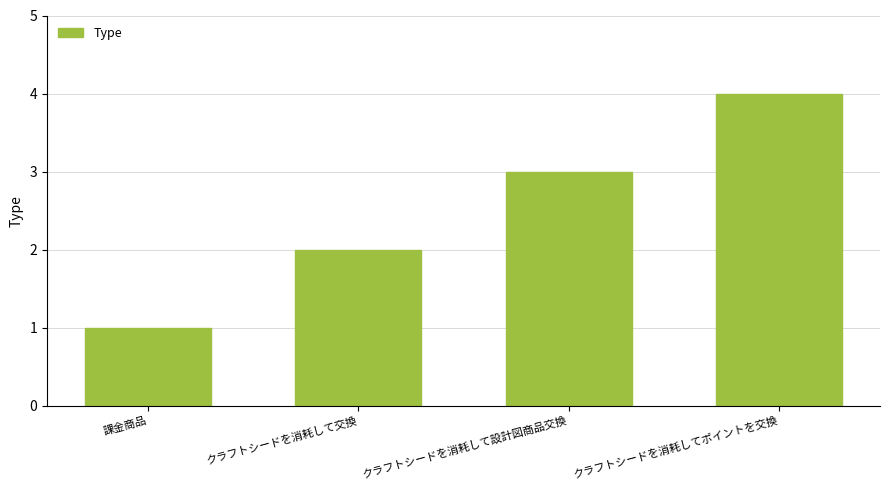

Is it true that the value at 課金商品 is 2?

False